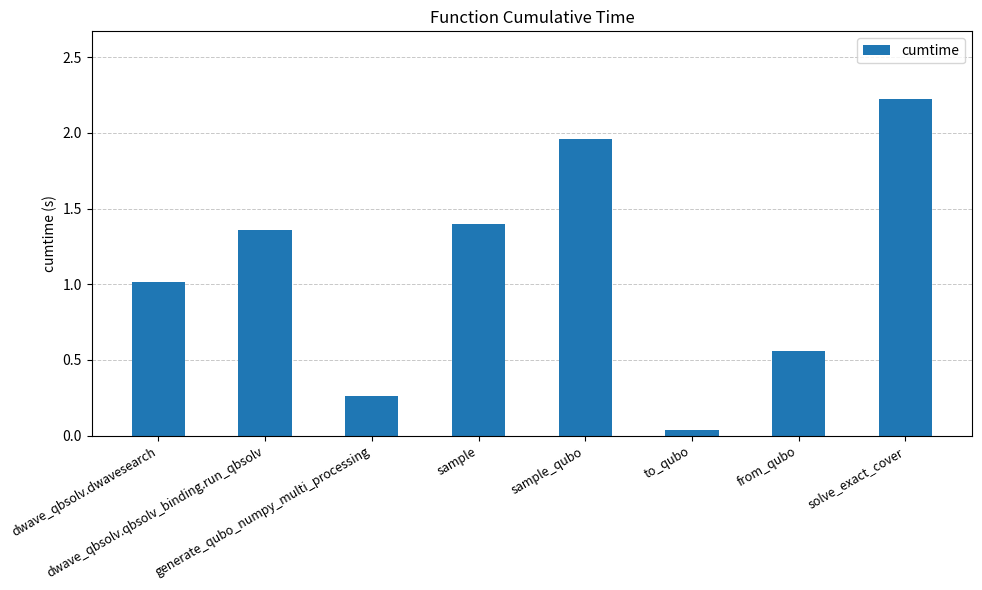

Are the bars grouped side by side (vs. stacked)?

No